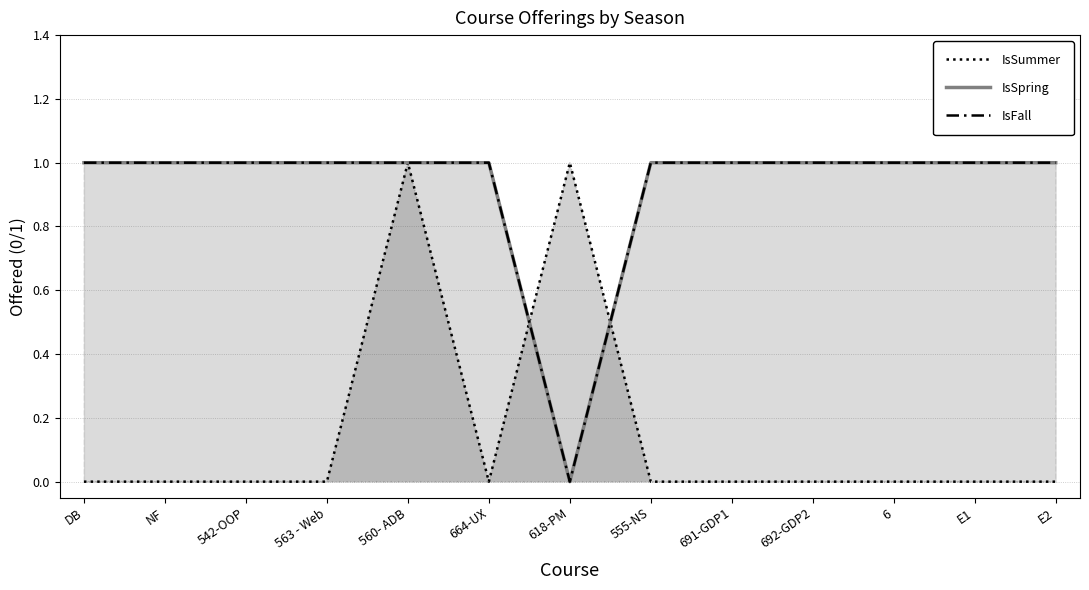

How many intersections are there between IsFall and IsSummer?

2